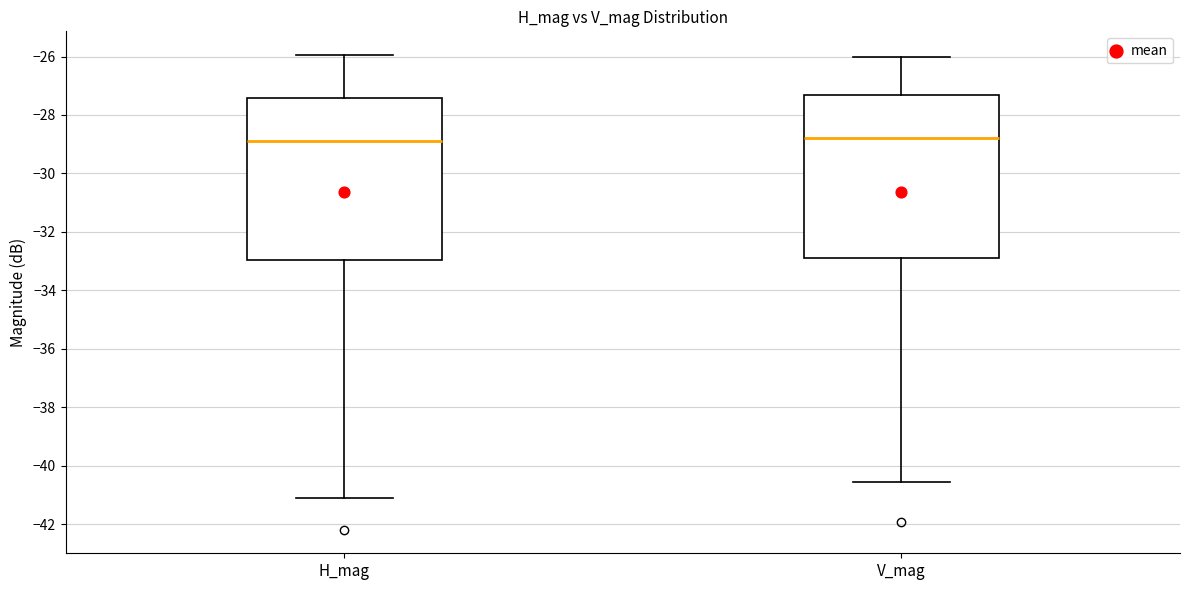

Where is the upper edge of the box for H_mag on the y-axis? The values are not printed on the chart, so give them approximately, as read against the axis.

-27.4